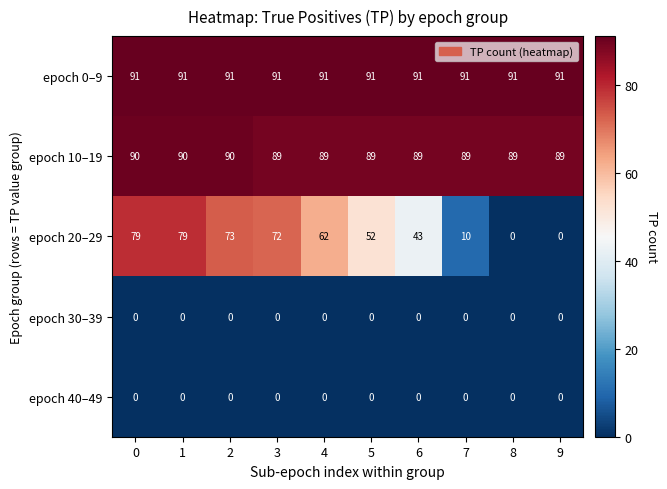

Which series has the widest spread of values?

epoch 20–29